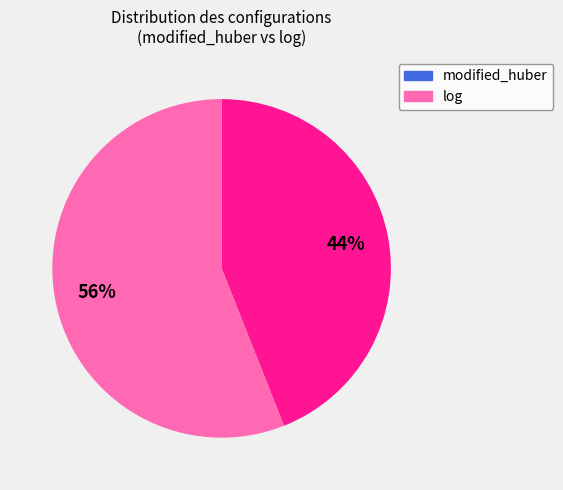

Does any single category account for the majority?

Yes